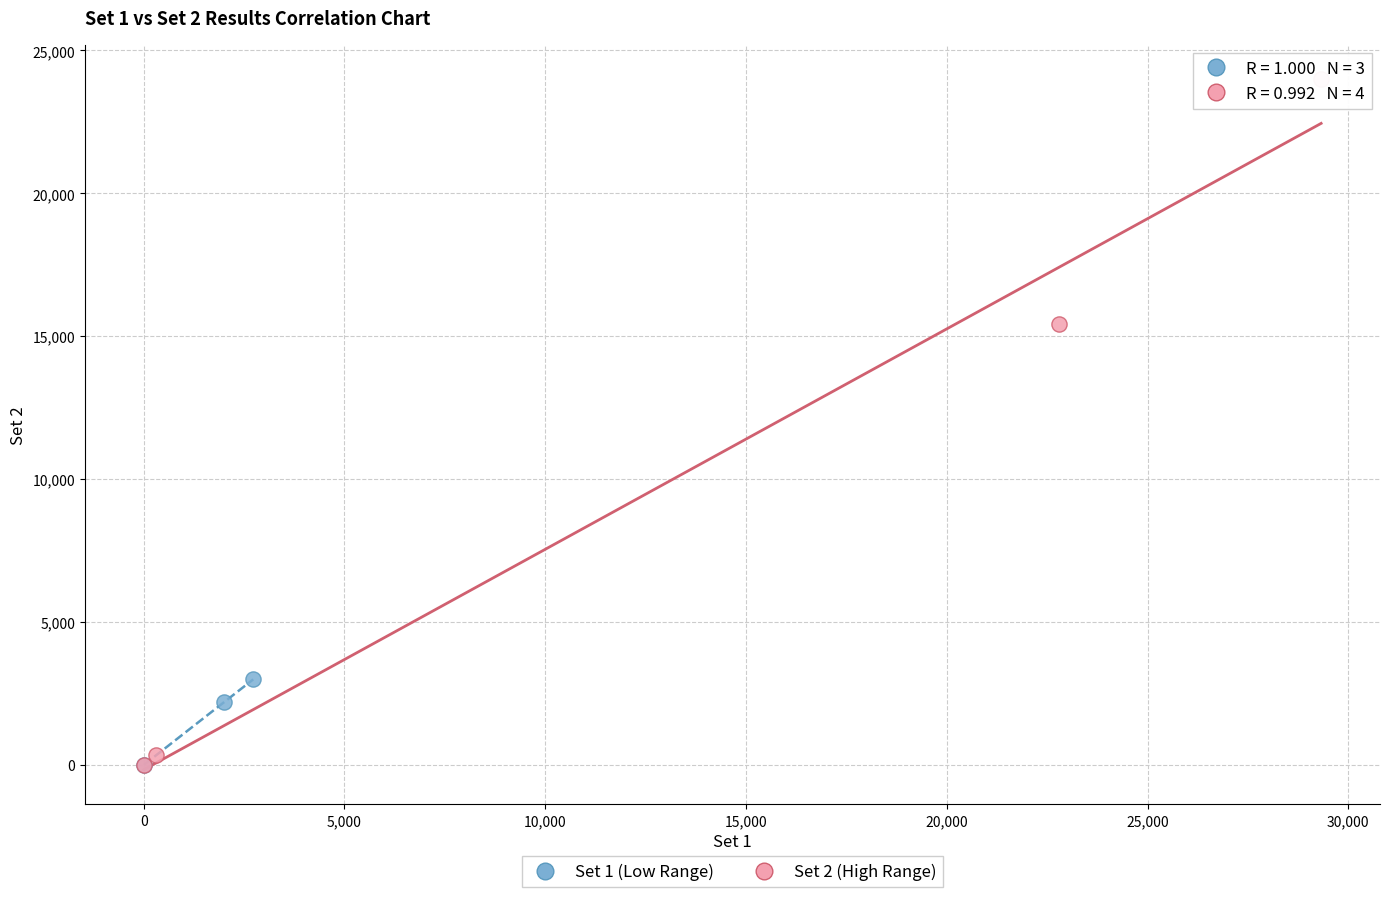

Which series has the largest Y range (max minus min)?

Set 2 (High Range)